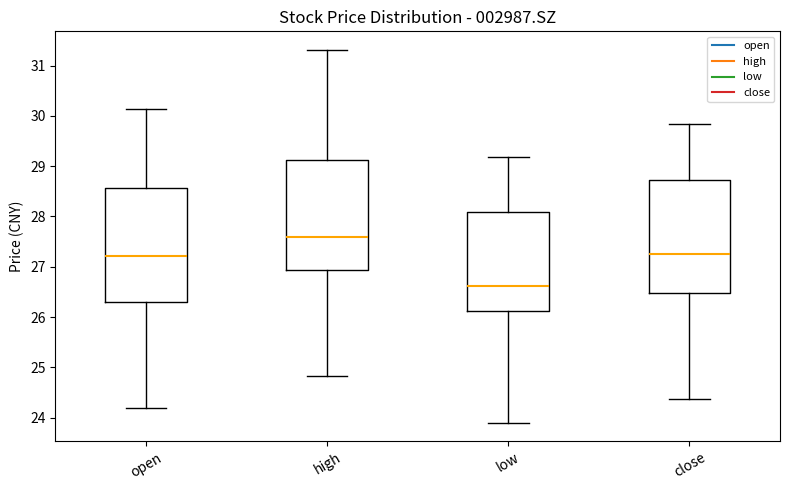

Which box has the lowest median line?

low